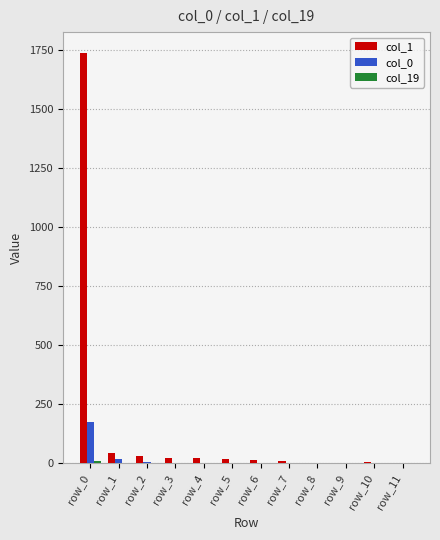

Is it true that col_1 equals 25 at row_4?

True